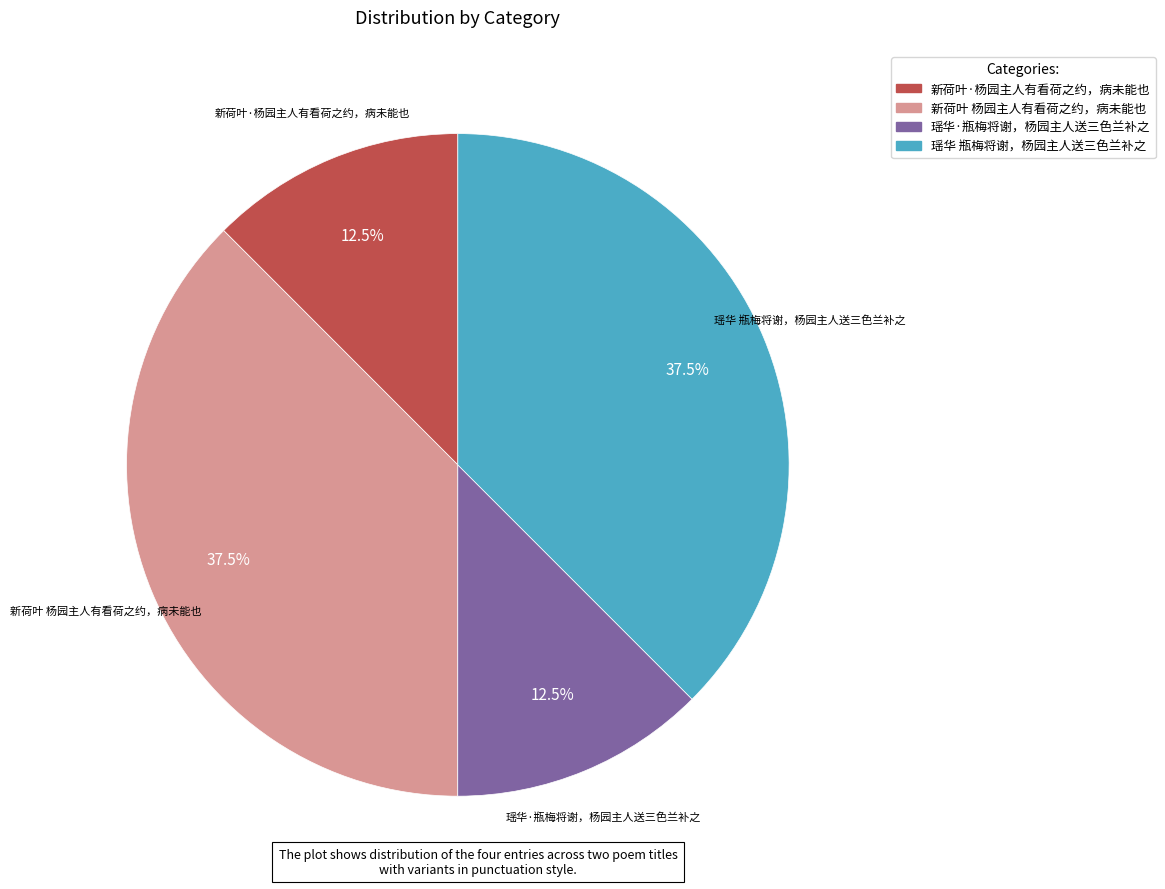

Does 新荷叶 杨园主人有看荷之约，病未能也 account for over 50% of the chart?

No